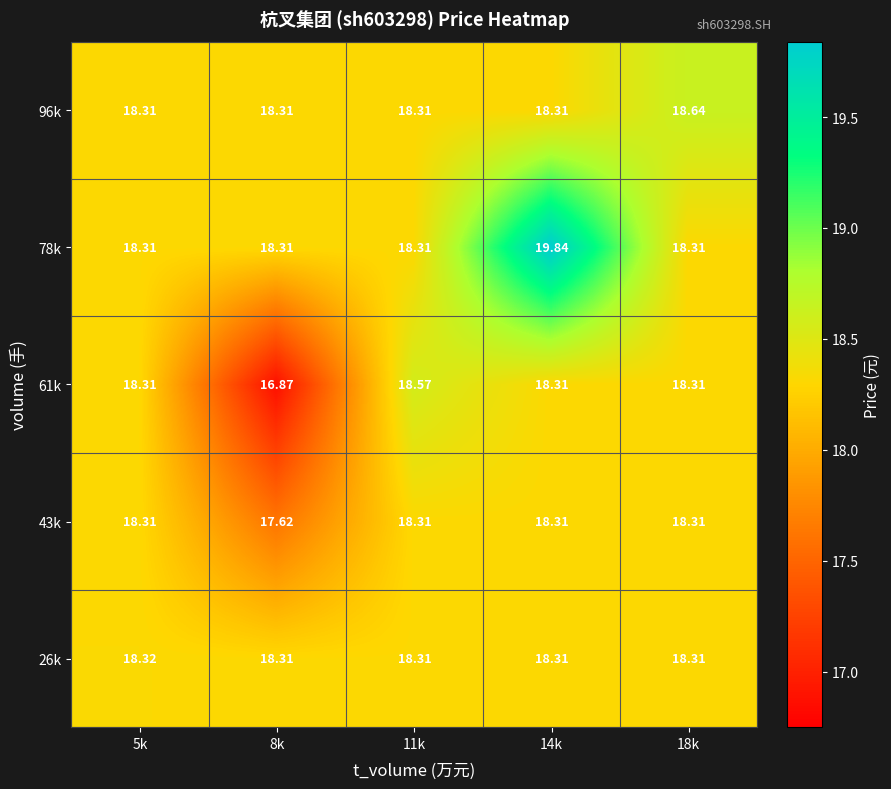

Is the value of 61k at 11k greater than the value of 78k at 11k?

Yes